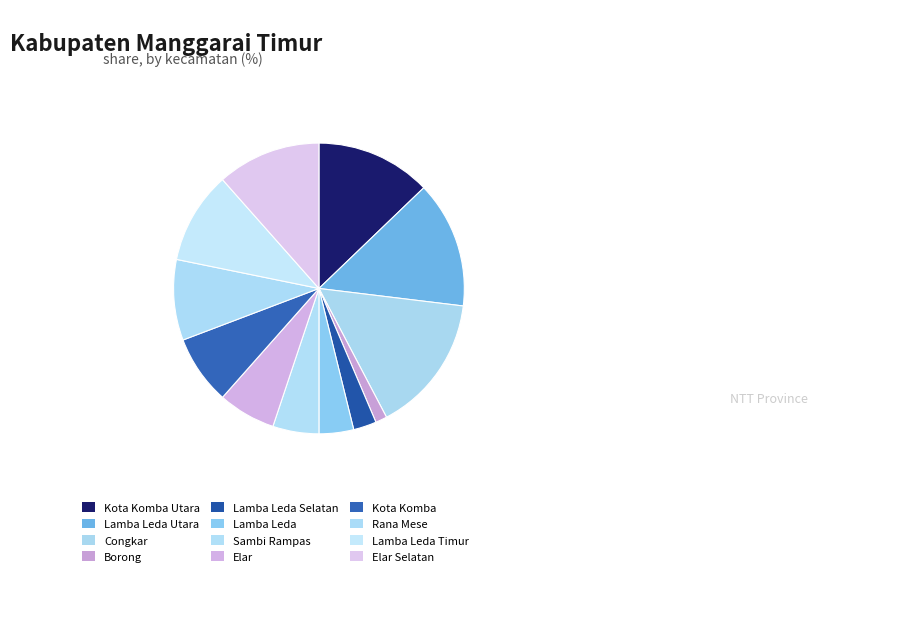

What is the change in value from Sambi Rampas to Elar?

+1